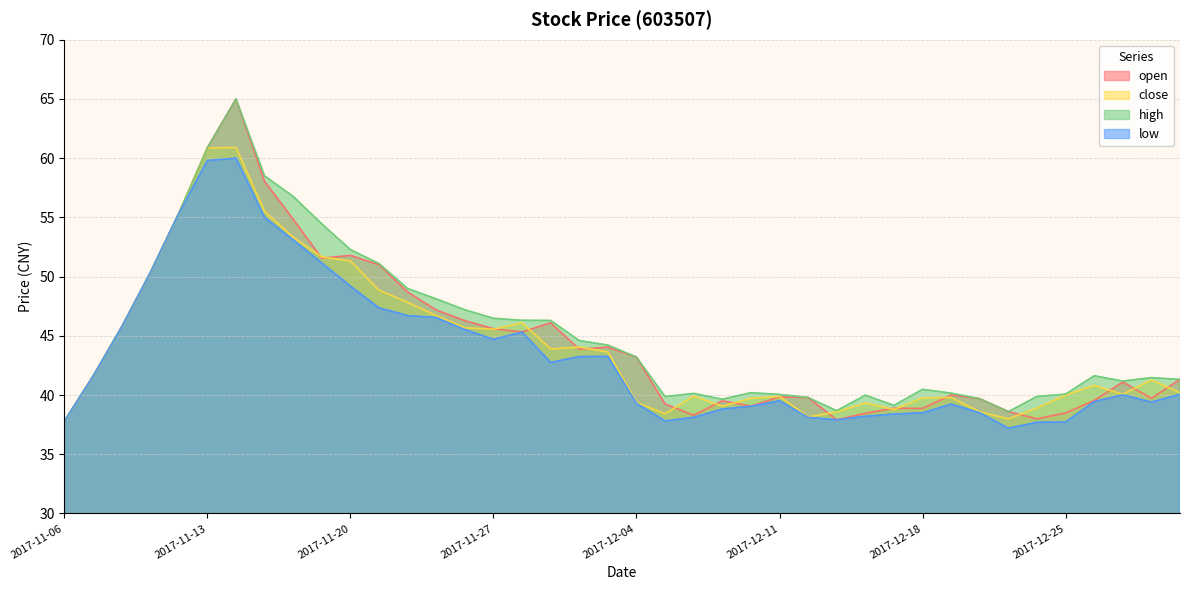

True or false: low and open intersect in this chart.

False